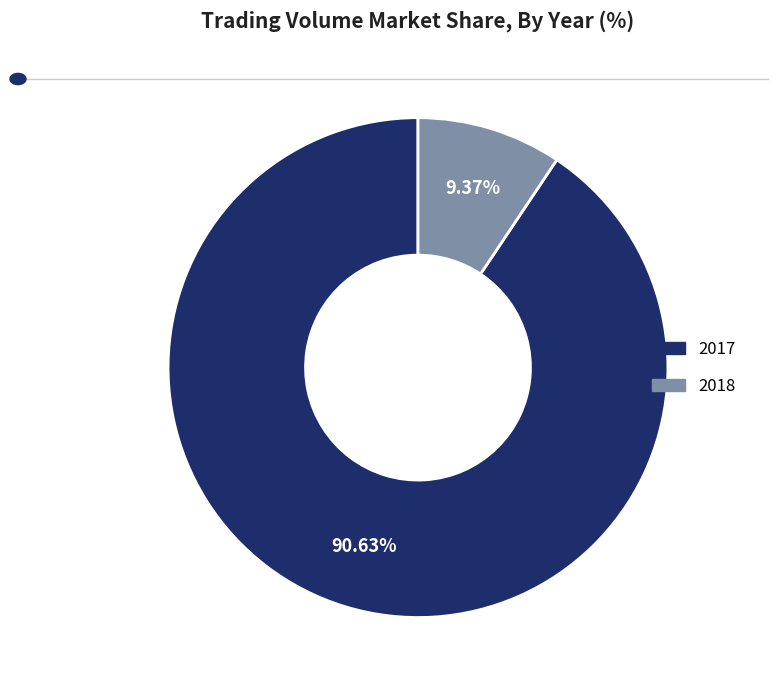

How many slices are in this pie chart?

2